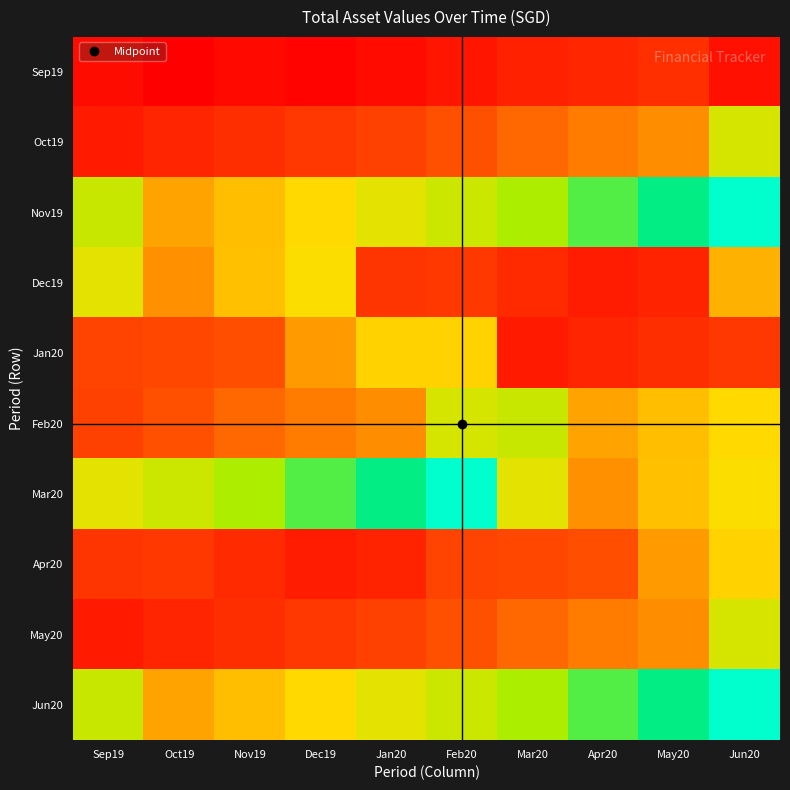

Reading right to left, extract all data points from this chart.

Sep19: Jun20=0.1	May20=0.2	Apr20=0.2	Mar20=0.2	Feb20=0.1	Jan20=0.1	Dec19=0.0	Nov19=0.0	Oct19=0.0	Sep19=0.1
Oct19: Jun20=0.7	May20=0.5	Apr20=0.5	Mar20=0.4	Feb20=0.4	Jan20=0.3	Dec19=0.3	Nov19=0.2	Oct19=0.2	Sep19=0.1
Nov19: Jun20=1.0	May20=0.9	Apr20=0.8	Mar20=0.8	Feb20=0.7	Jan20=0.7	Dec19=0.6	Nov19=0.6	Oct19=0.5	Sep19=0.7
Dec19: Jun20=0.6	May20=0.2	Apr20=0.2	Mar20=0.2	Feb20=0.3	Jan20=0.3	Dec19=0.7	Nov19=0.6	Oct19=0.5	Sep19=0.7
Jan20: Jun20=0.3	May20=0.2	Apr20=0.2	Mar20=0.1	Feb20=0.6	Jan20=0.6	Dec19=0.5	Nov19=0.4	Oct19=0.4	Sep19=0.3
Feb20: Jun20=0.6	May20=0.6	Apr20=0.5	Mar20=0.7	Feb20=0.7	Jan20=0.5	Dec19=0.5	Nov19=0.4	Oct19=0.4	Sep19=0.3
Mar20: Jun20=0.7	May20=0.6	Apr20=0.5	Mar20=0.7	Feb20=1.0	Jan20=0.9	Dec19=0.8	Nov19=0.8	Oct19=0.7	Sep19=0.7
Apr20: Jun20=0.6	May20=0.5	Apr20=0.4	Mar20=0.4	Feb20=0.3	Jan20=0.2	Dec19=0.2	Nov19=0.2	Oct19=0.3	Sep19=0.3
May20: Jun20=0.7	May20=0.5	Apr20=0.5	Mar20=0.4	Feb20=0.4	Jan20=0.3	Dec19=0.3	Nov19=0.2	Oct19=0.2	Sep19=0.1
Jun20: Jun20=1.0	May20=0.9	Apr20=0.8	Mar20=0.8	Feb20=0.7	Jan20=0.7	Dec19=0.6	Nov19=0.6	Oct19=0.5	Sep19=0.7